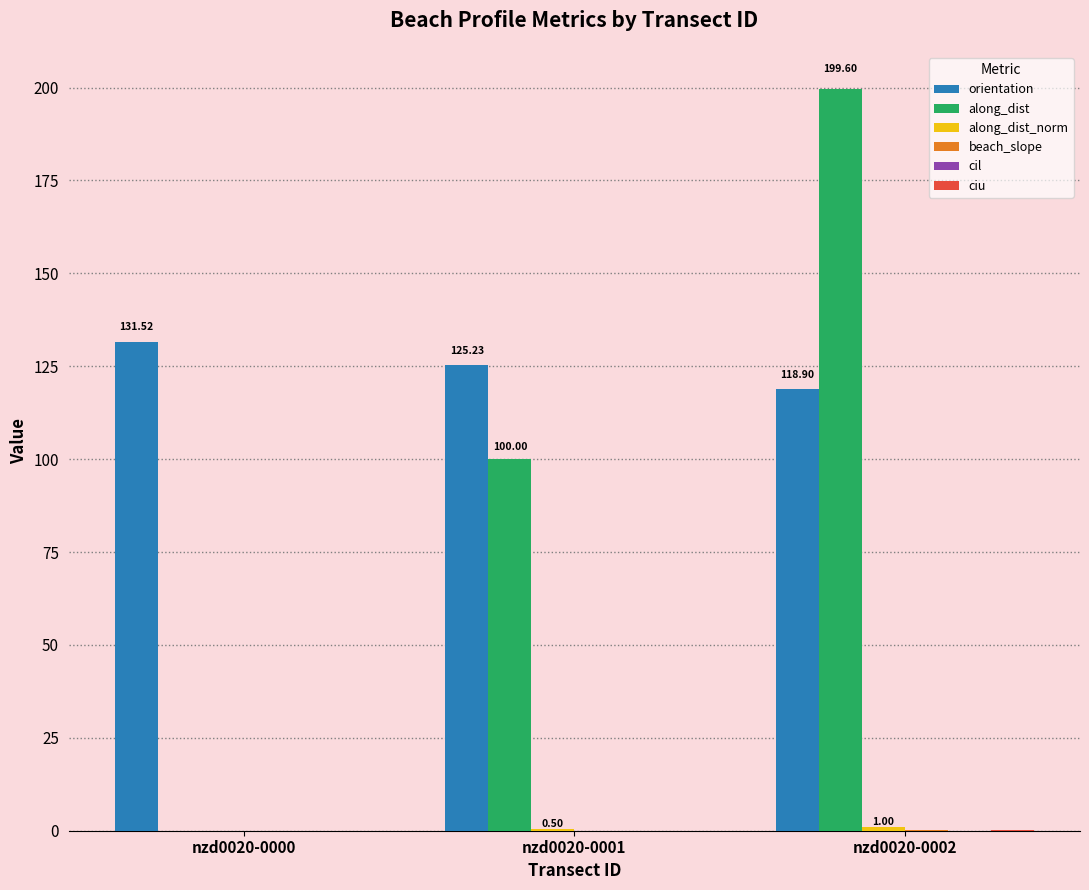

Which series has the largest total across all categories?

orientation